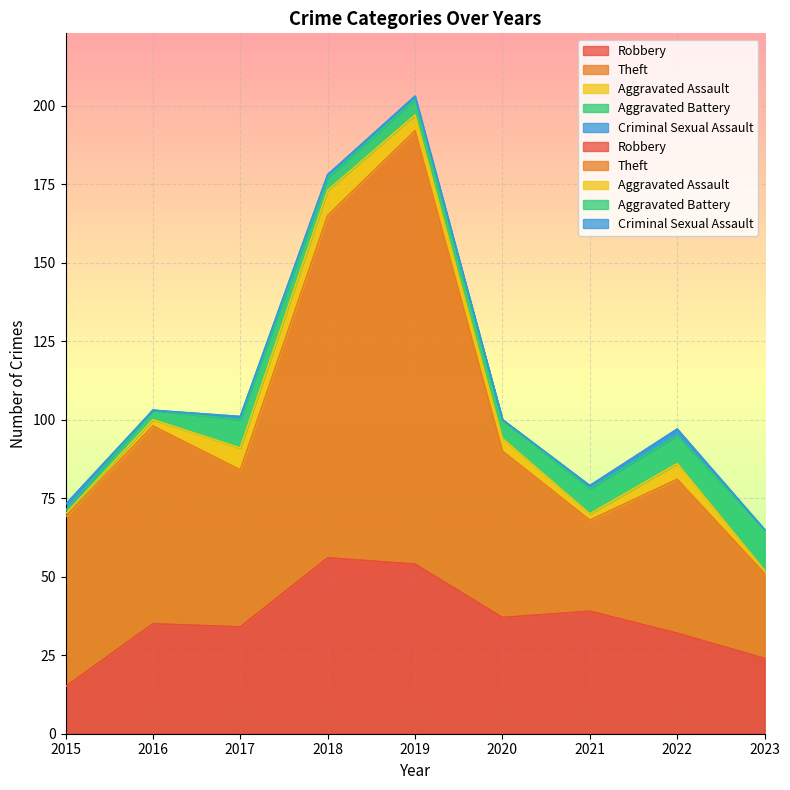

Which series changed the most between 2017 and 2021?

Theft